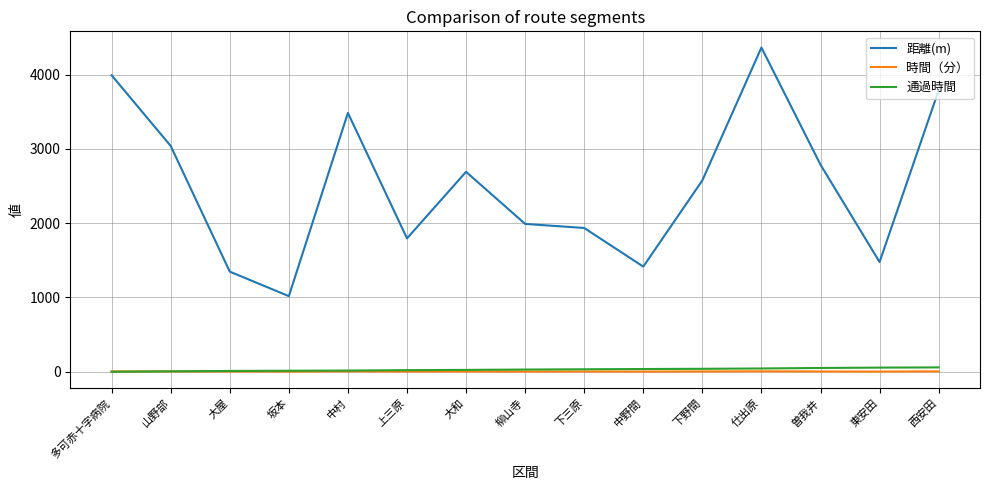

What is the minimum value for 時間（分）?

2.4